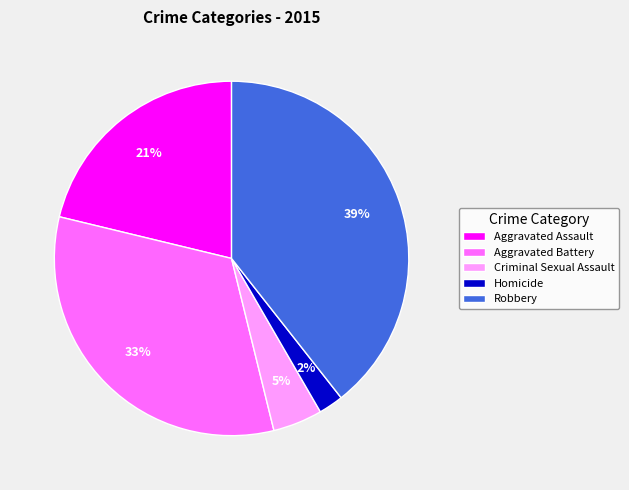

True or false: Homicide accounts for 2% of the total.

True